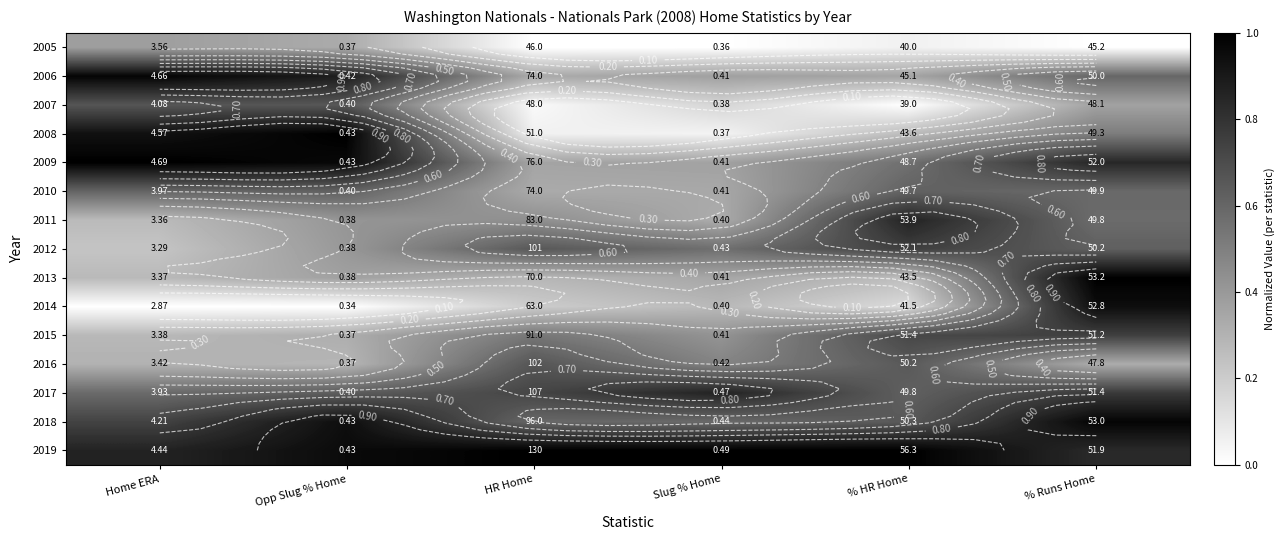

True or false: 2011 has a value of 0.1 at HR Home.

False